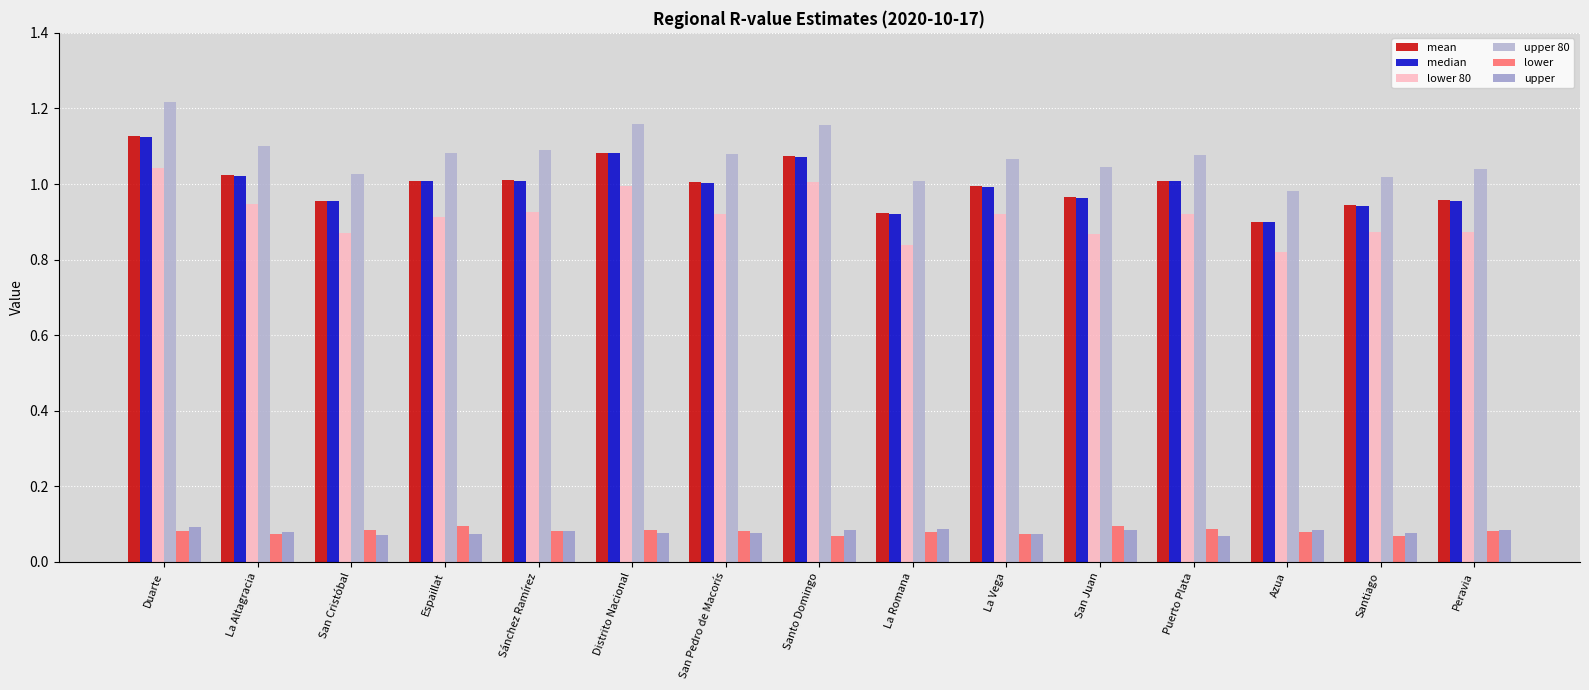

The value of lower at Santo Domingo is 0.0. True or false?

False